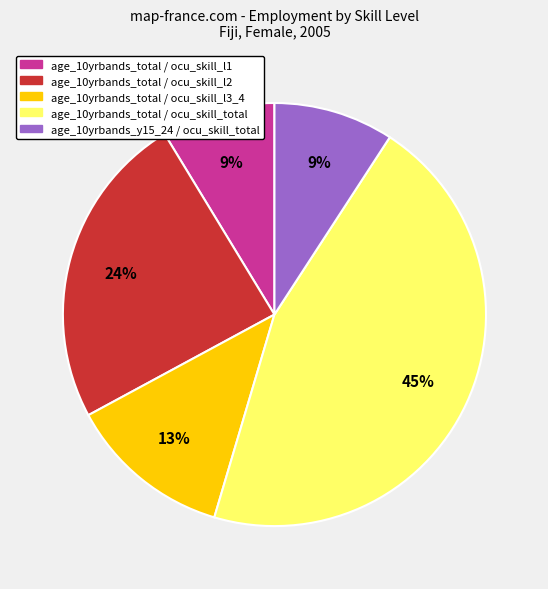

Does age_10yrbands_y15_24 / ocu_skill_total account for over 50% of the chart?

No